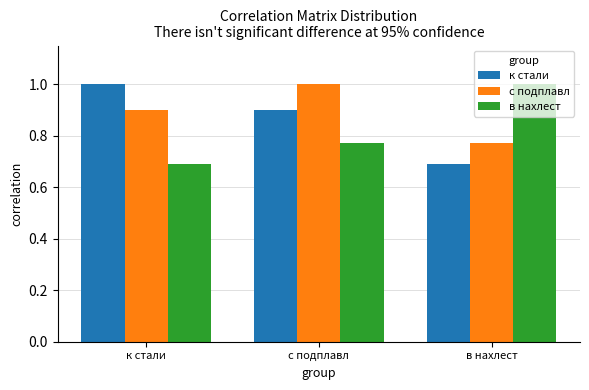

How many к стали values are between 0 and 1?

3